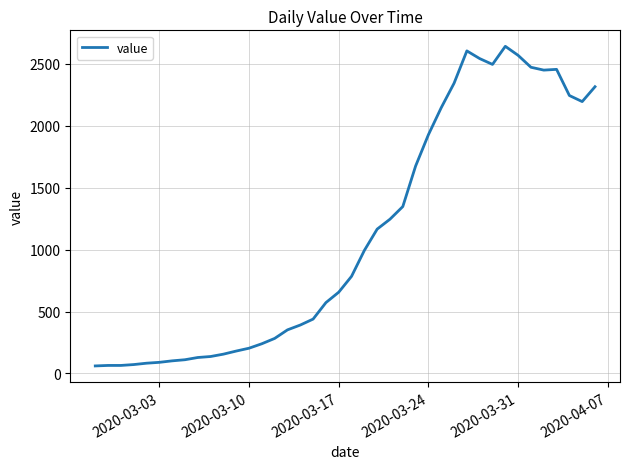

What is the maximum value shown in the chart?

2640